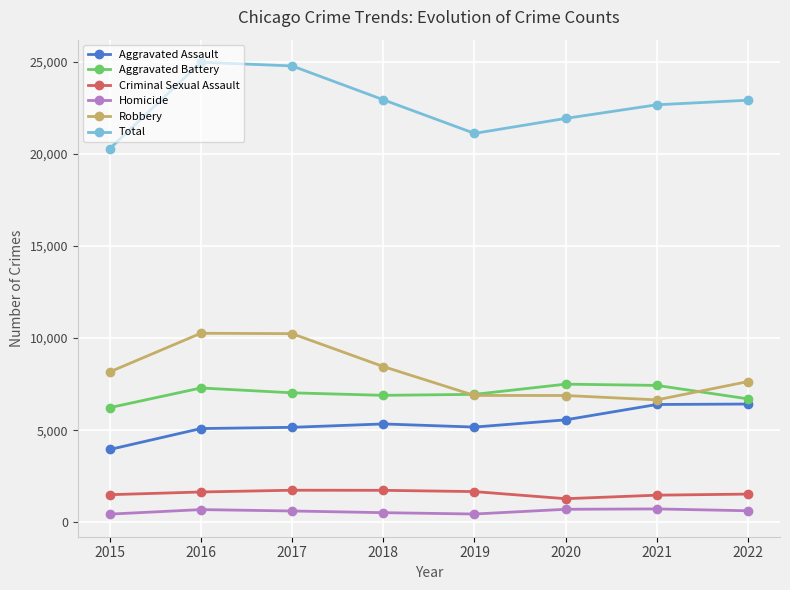

What is the smallest value displayed?

442